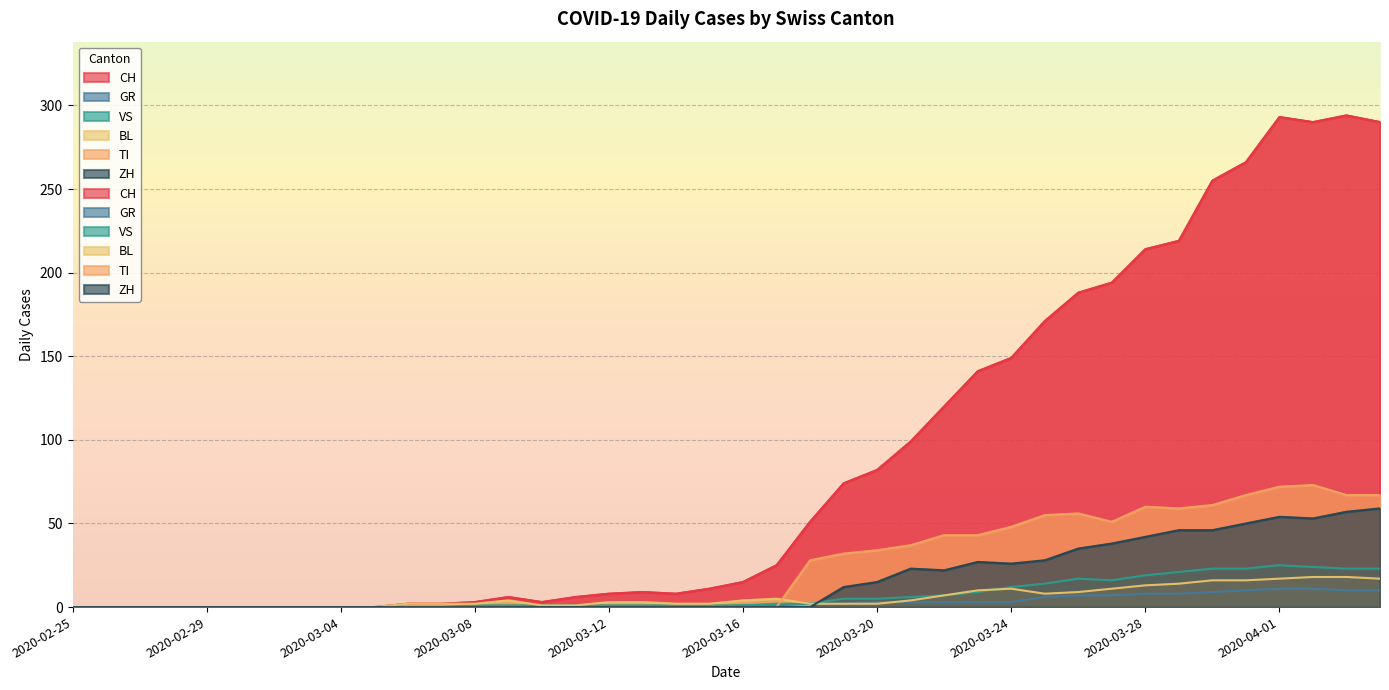

The value of BL at 2020-03-26 is 5. True or false?

False